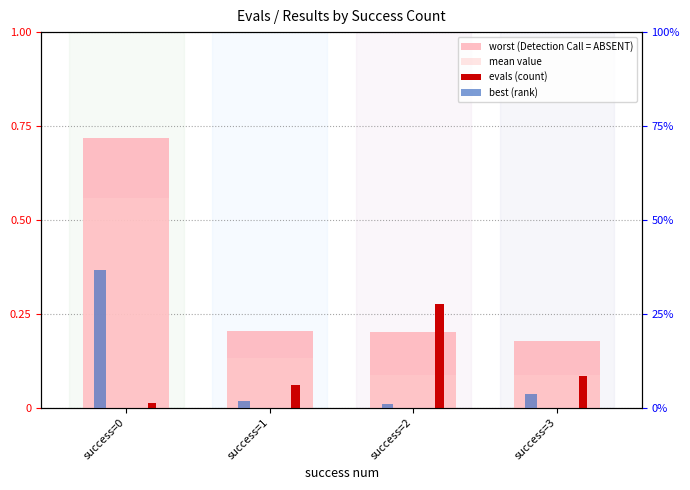

At which label is best (rank) closest to 0?

success=2